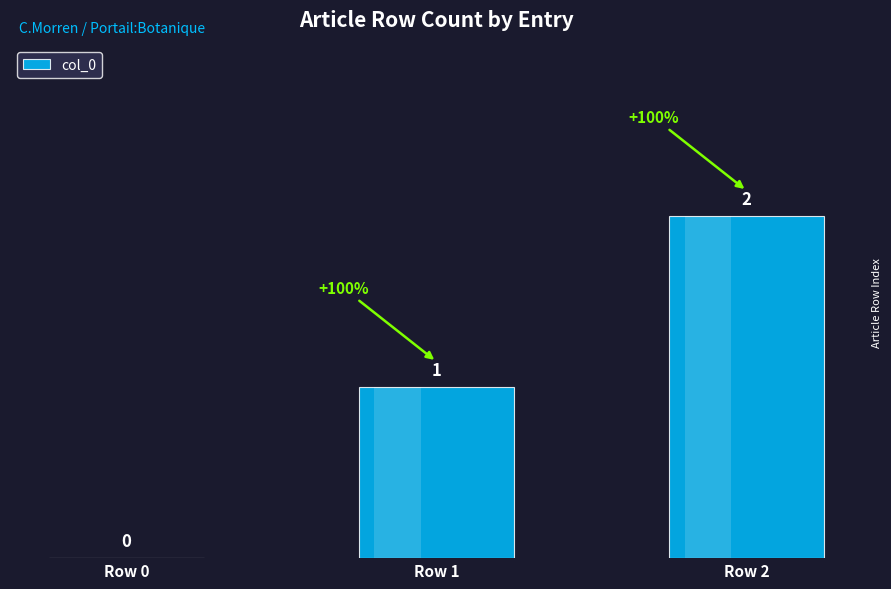

Which category has the highest value across all series?

Row 2